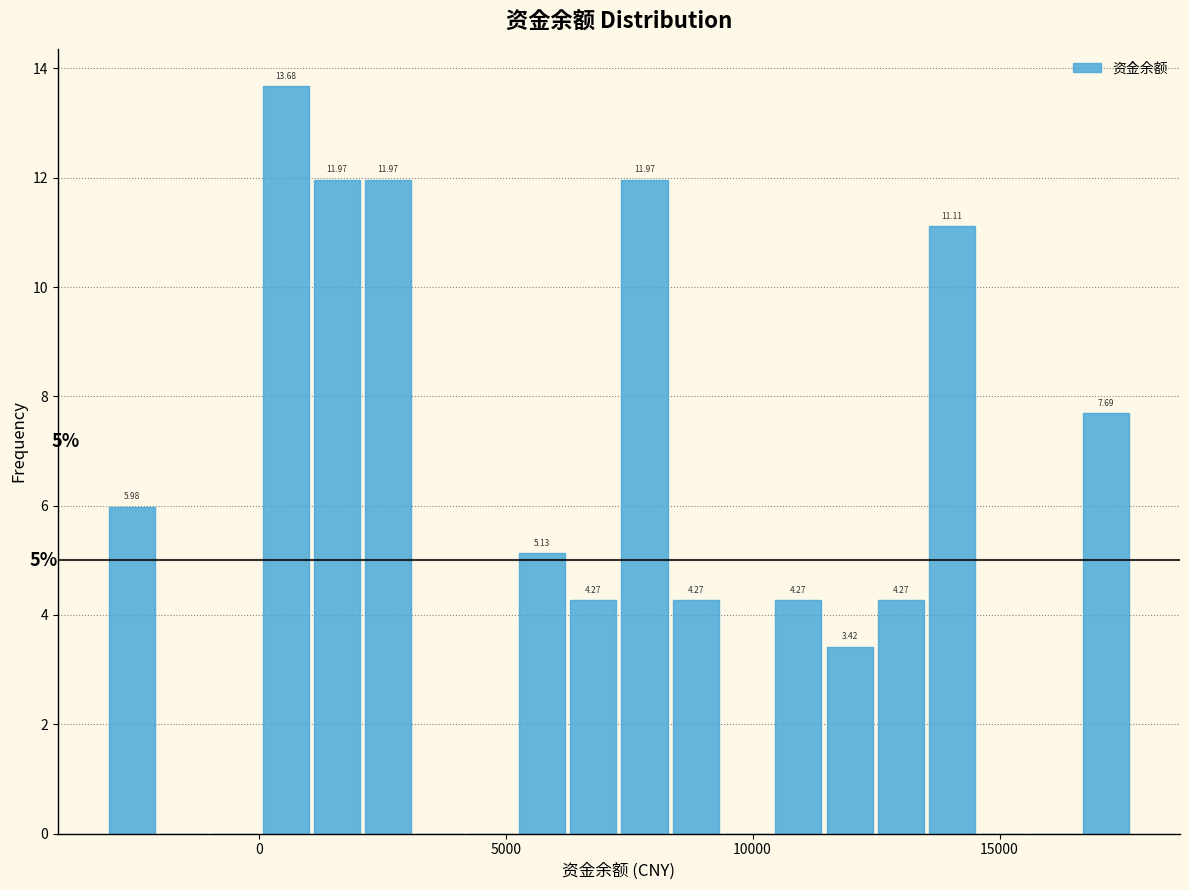

Read against the x-axis, roughly where is the centre of the tallest bar?

500